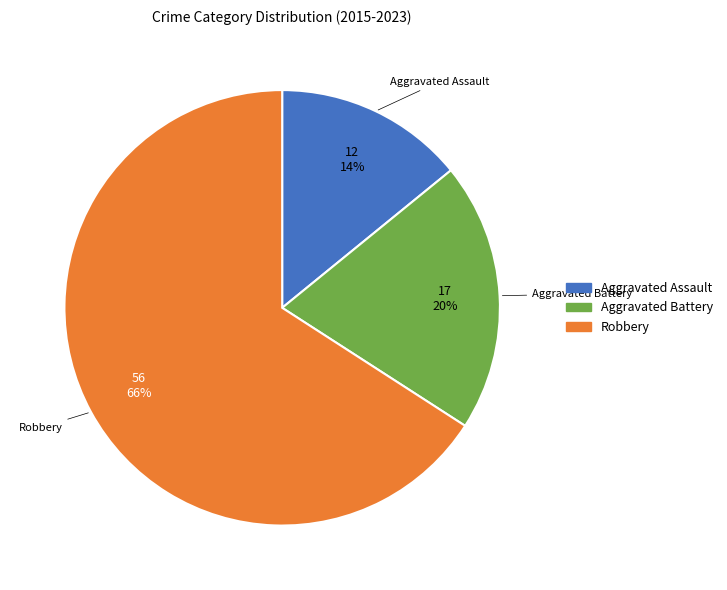

How many slices are in this pie chart?

3